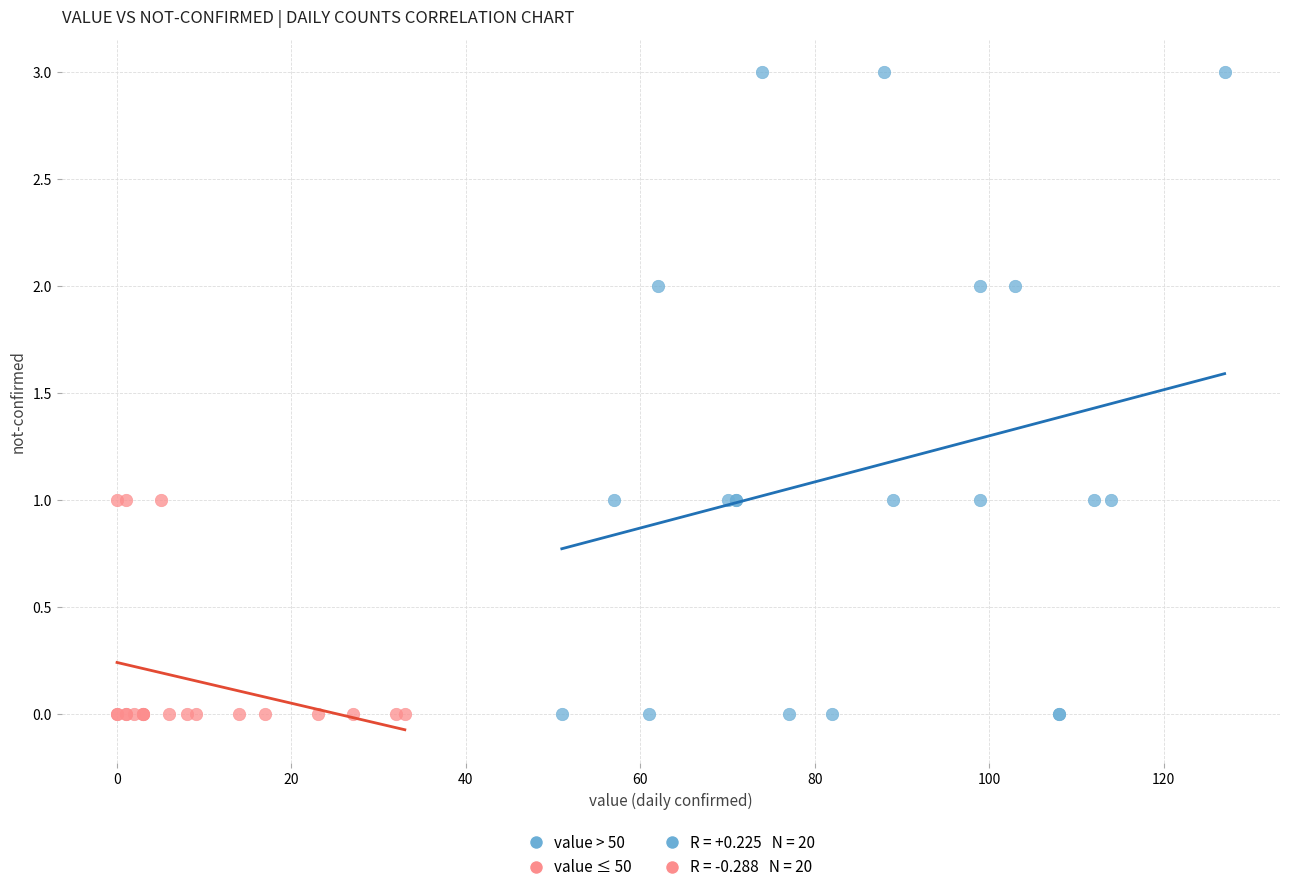

Which series reaches the maximum Y coordinate?

value > 50